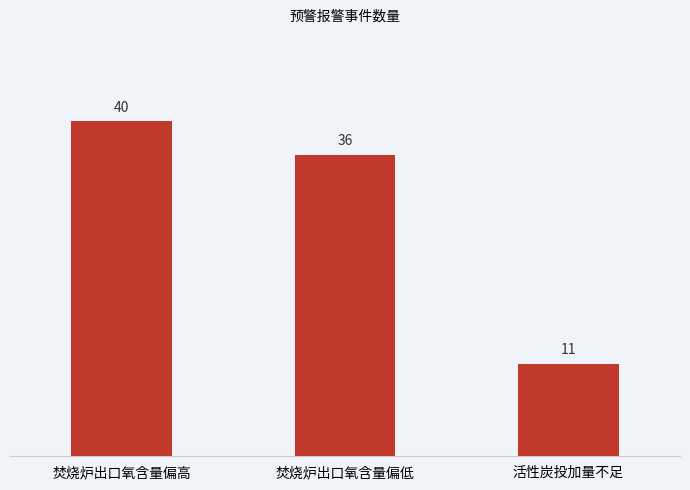

Are the bars grouped side by side (vs. stacked)?

No